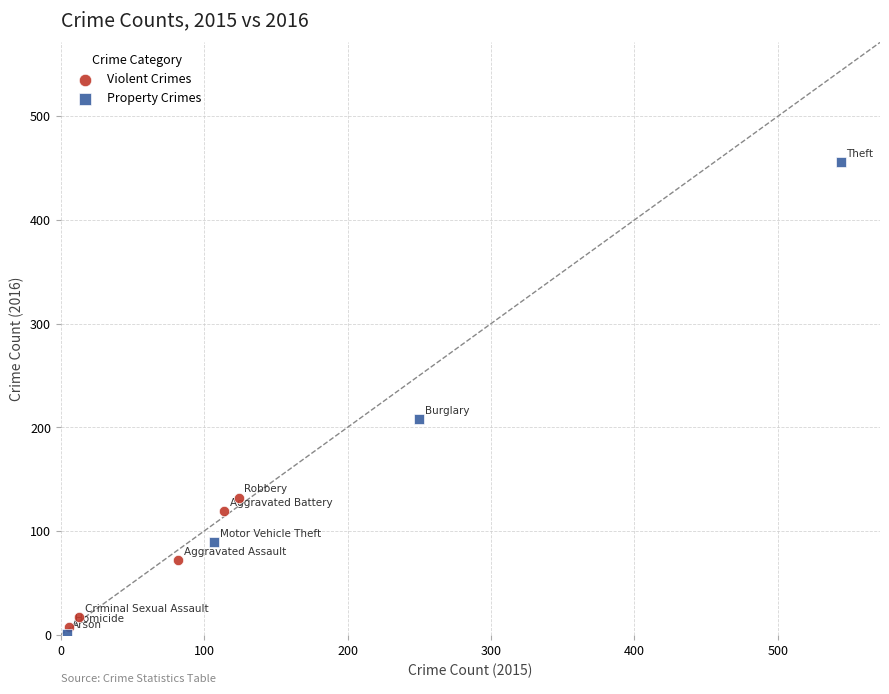

What are all the series names shown in the legend?

Violent Crimes, Property Crimes